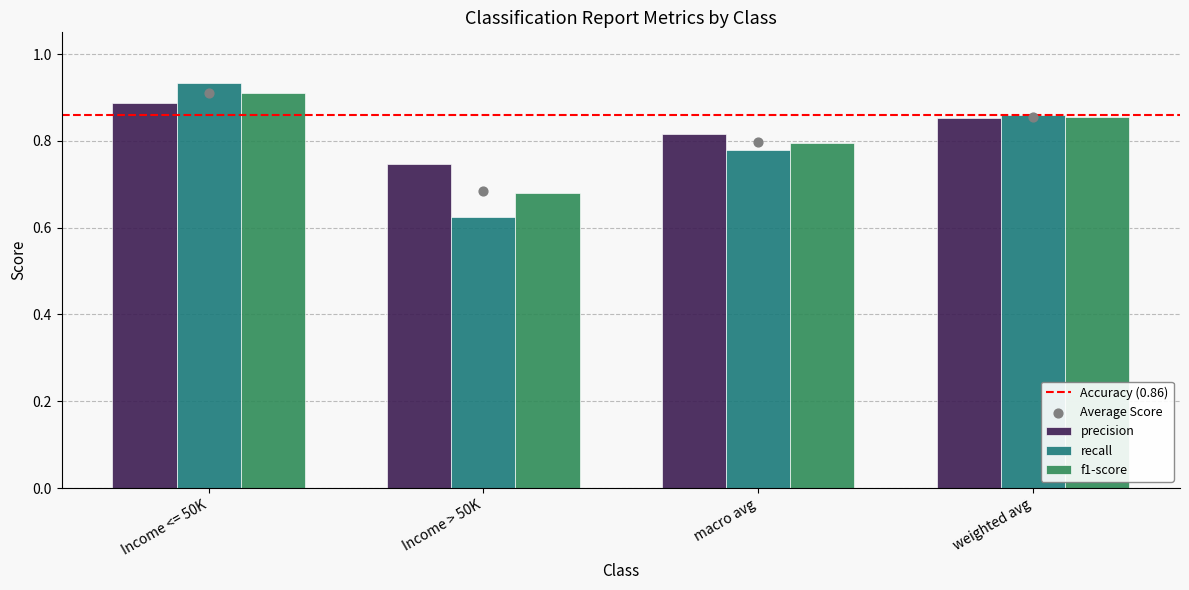

At how many categories does at least one series exceed 0?

4